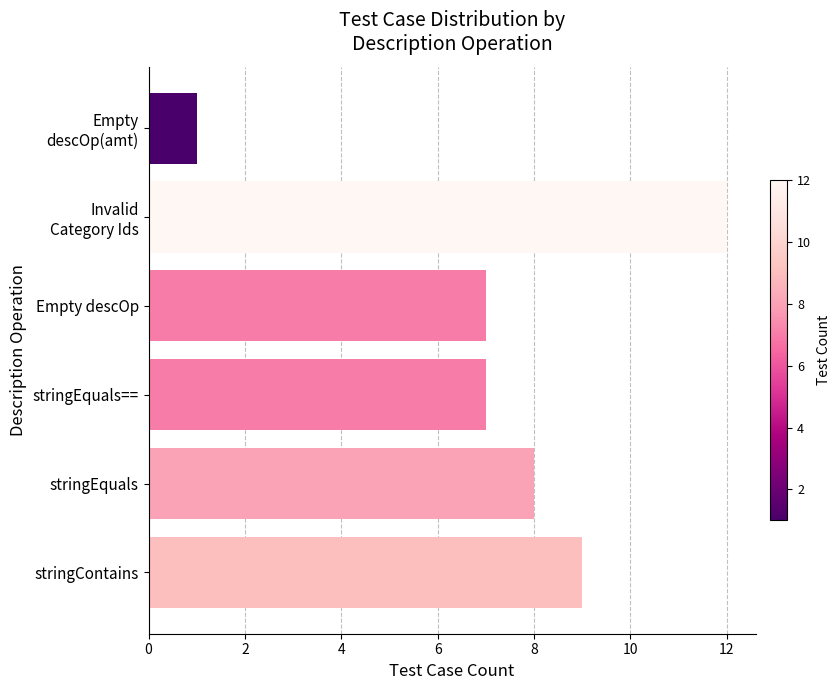

What is the difference between the second highest and minimum values?

8